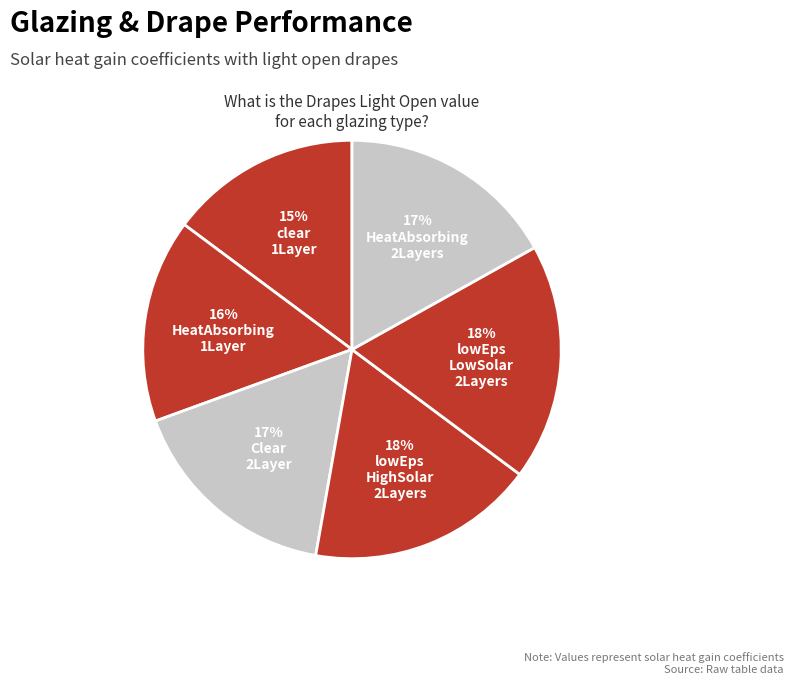

Is there a majority slice in this chart?

No